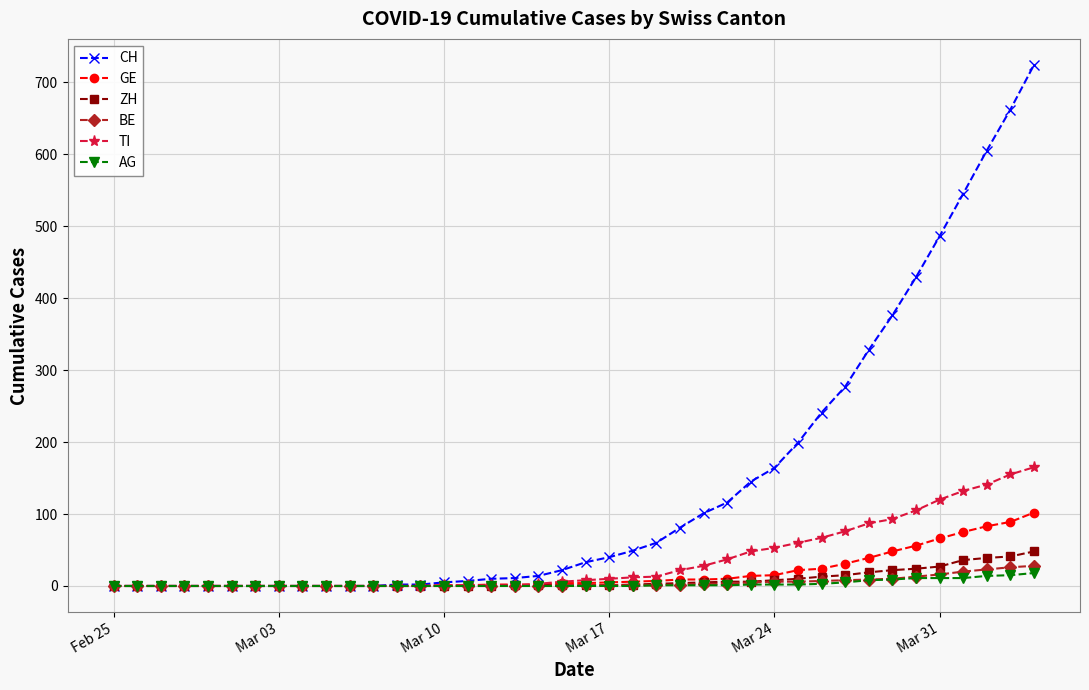

How many values in the AG series exceed 0?

17